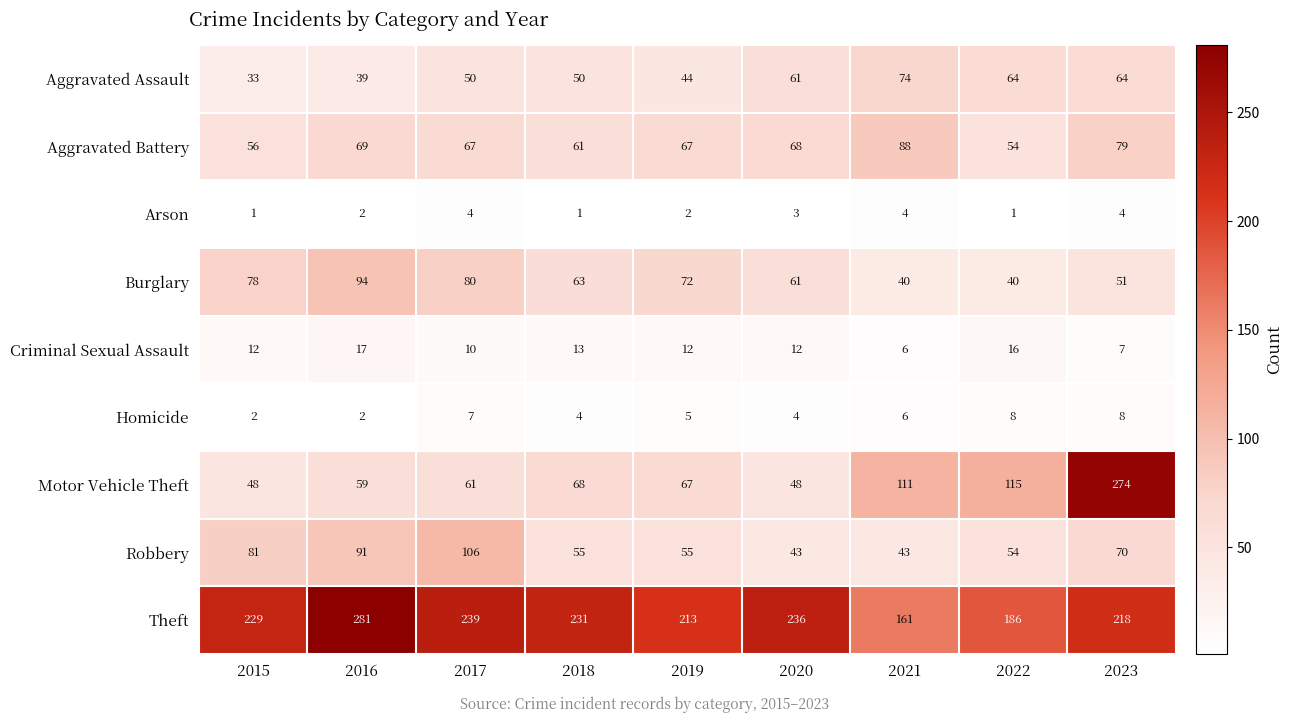

What is the sum of the Motor Vehicle Theft values at 2016 and 2019?

126